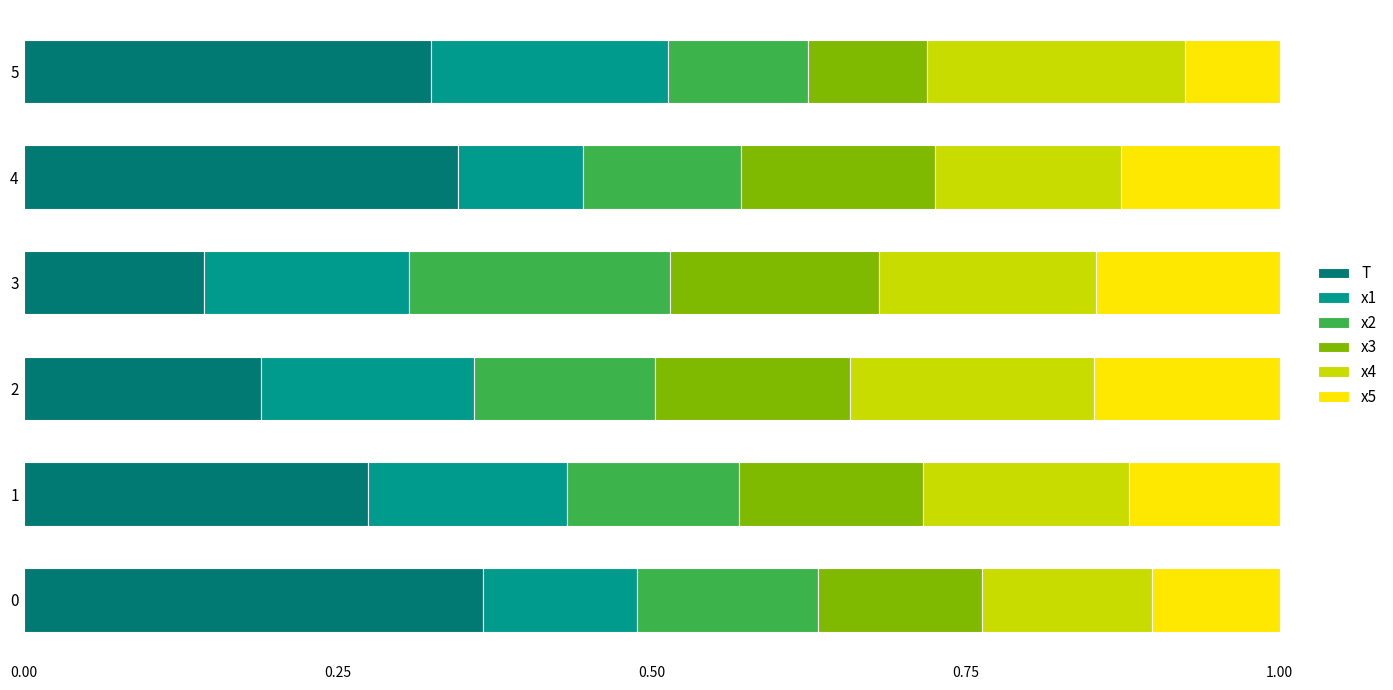

What is the total value across all series at 1?

1.0